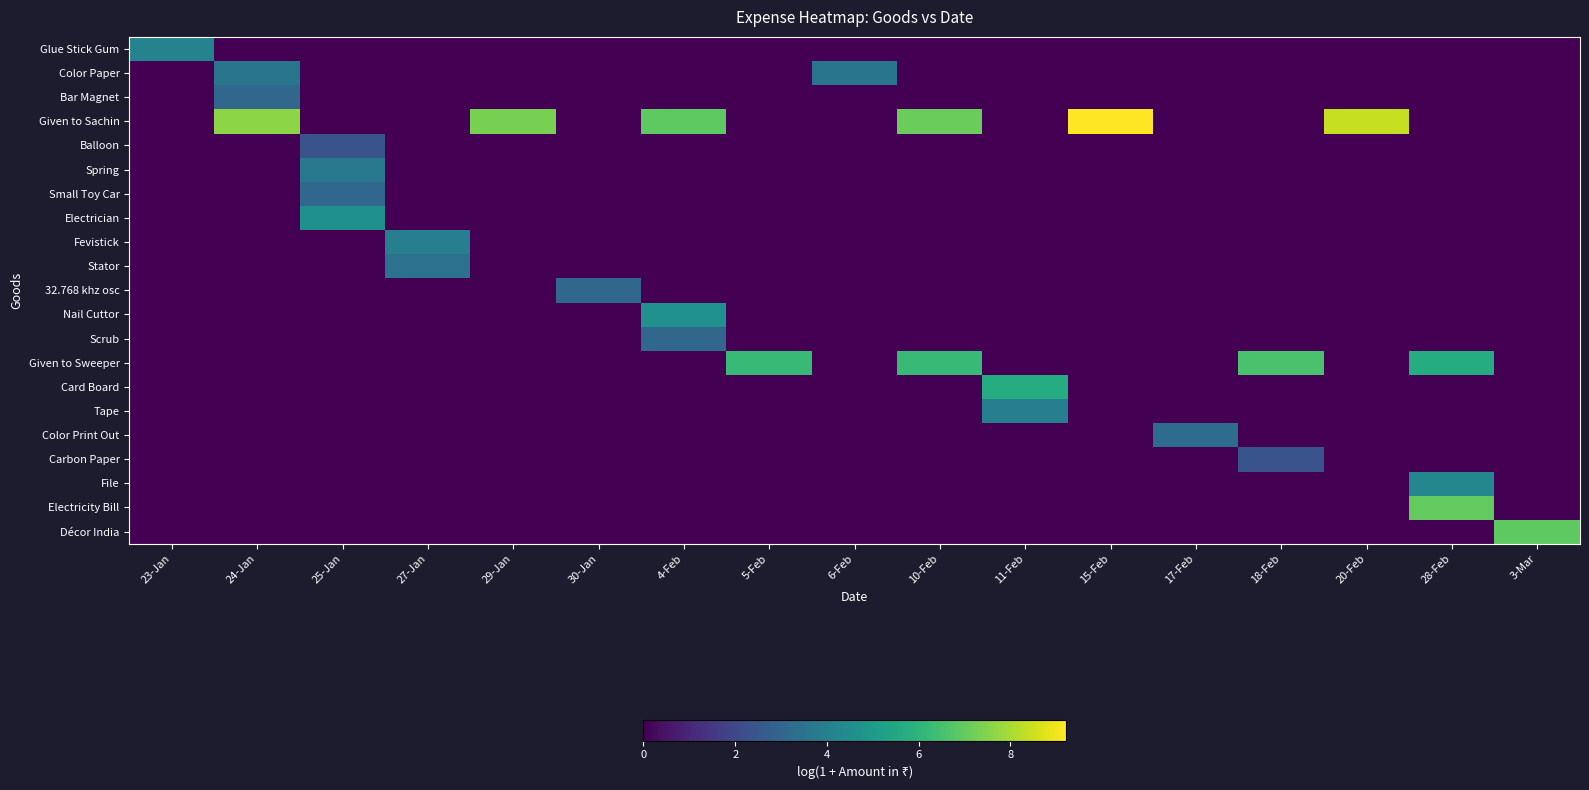

At which category is the sum across all series the highest?

28-Feb